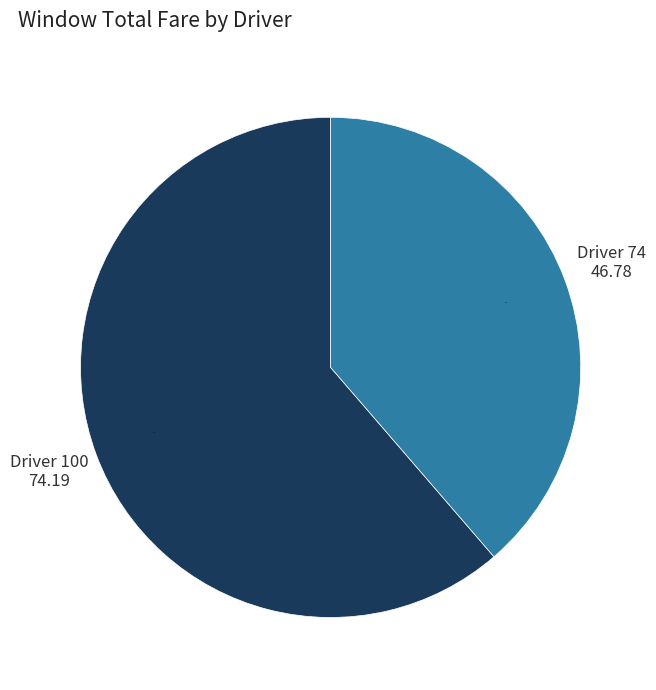

How many segments does this pie chart have?

2